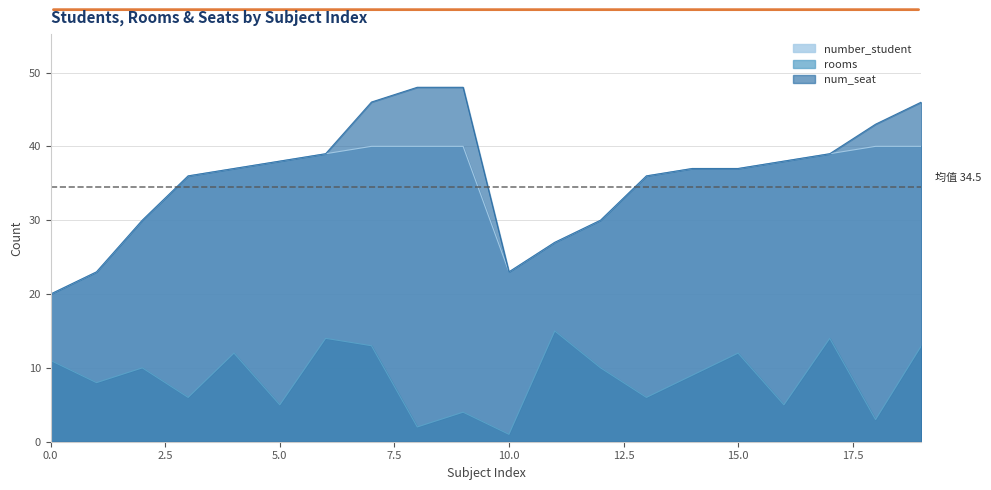

Which series has the largest total across all categories?

num_seat